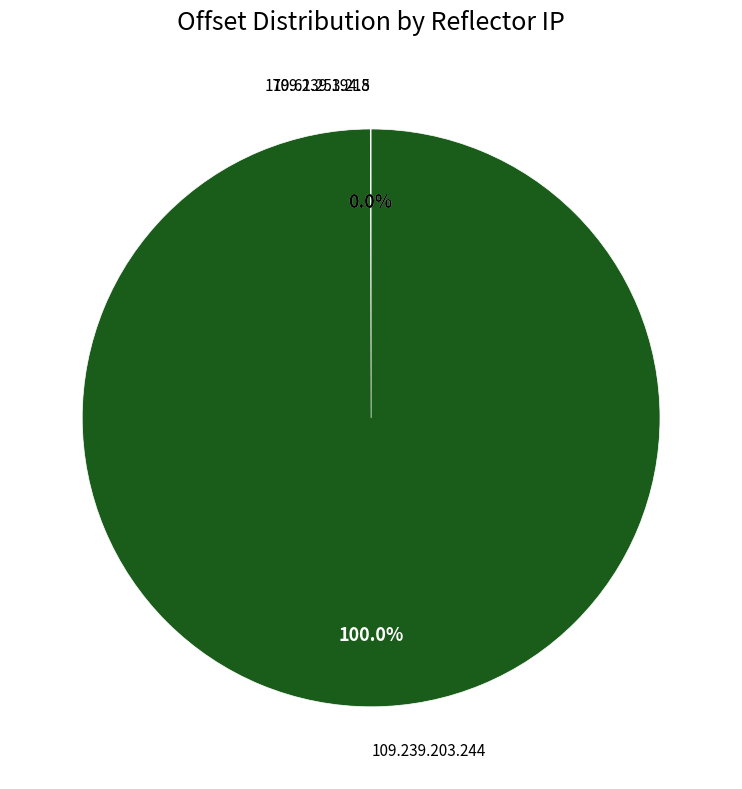

Does any single category account for the majority?

Yes